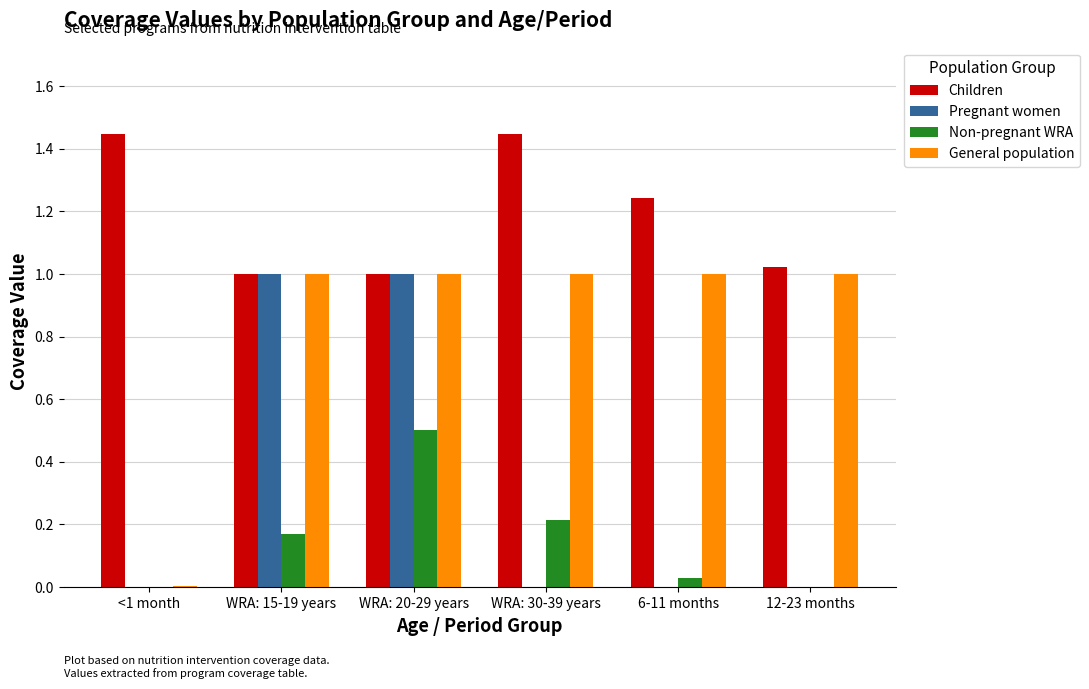

At which category is the sum across all series the highest?

WRA: 20-29 years